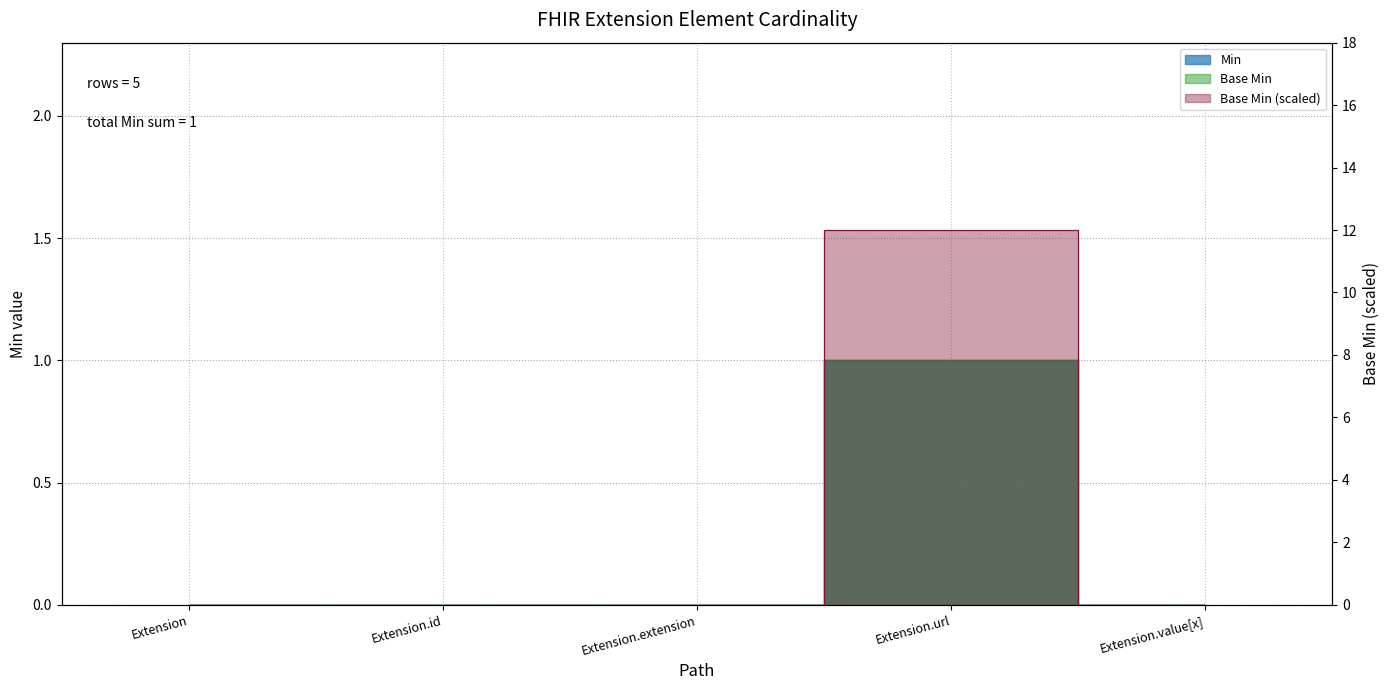

Reading right to left, what are all the values shown in this chart?

Min: Extension.value[x]=0	Extension.url=1	Extension.extension=0	Extension.id=0	Extension=0
Base Min: Extension.value[x]=0	Extension.url=1	Extension.extension=0	Extension.id=0	Extension=0